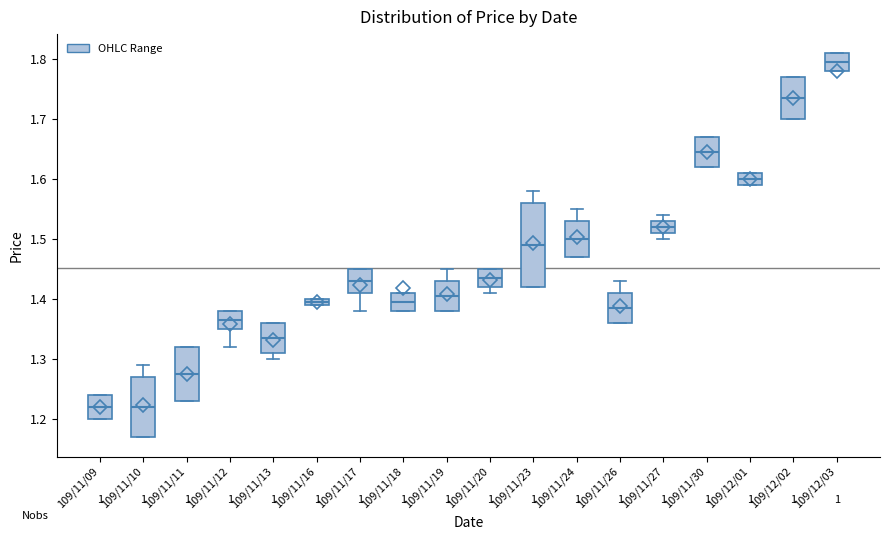

Which box's median line is the highest?

109/12/03